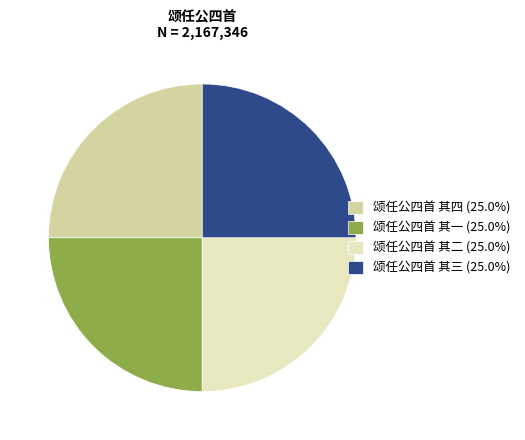

What is the ratio of the value at 颂任公四首 其一 (25.0%) to the value at 颂任公四首 其三 (25.0%)?

1.0